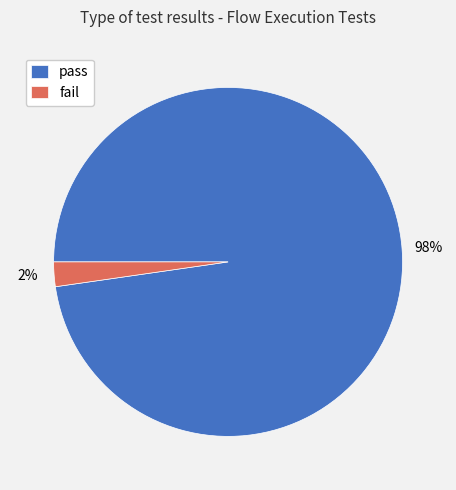

Between pass and fail, which is larger?

pass